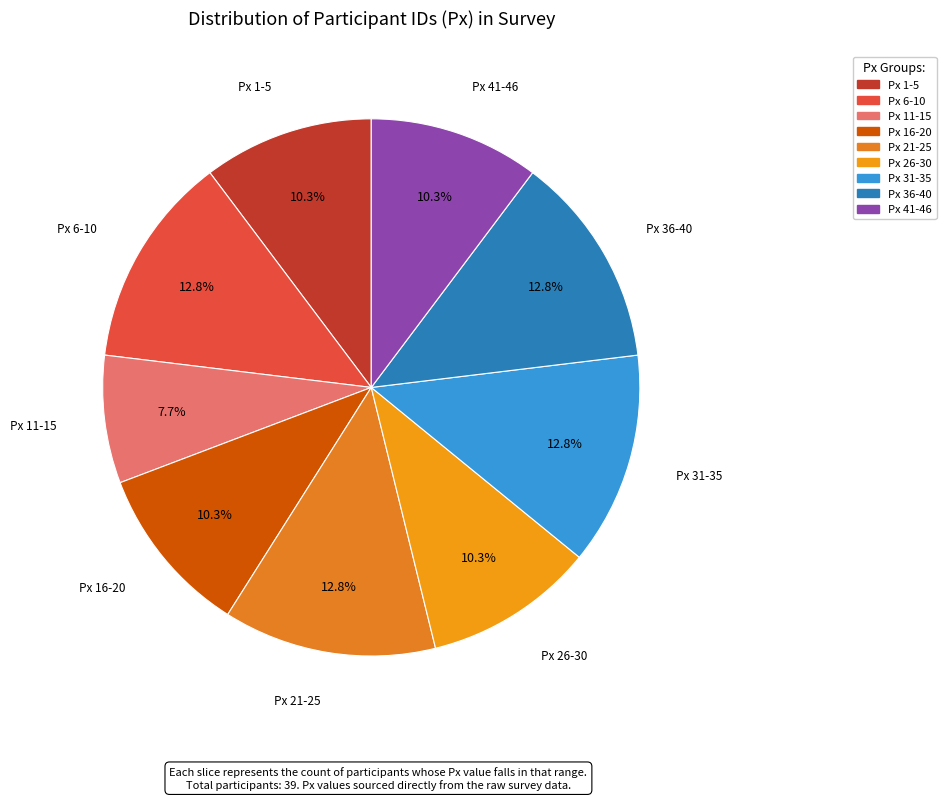

Count the number of slices in the pie.

9